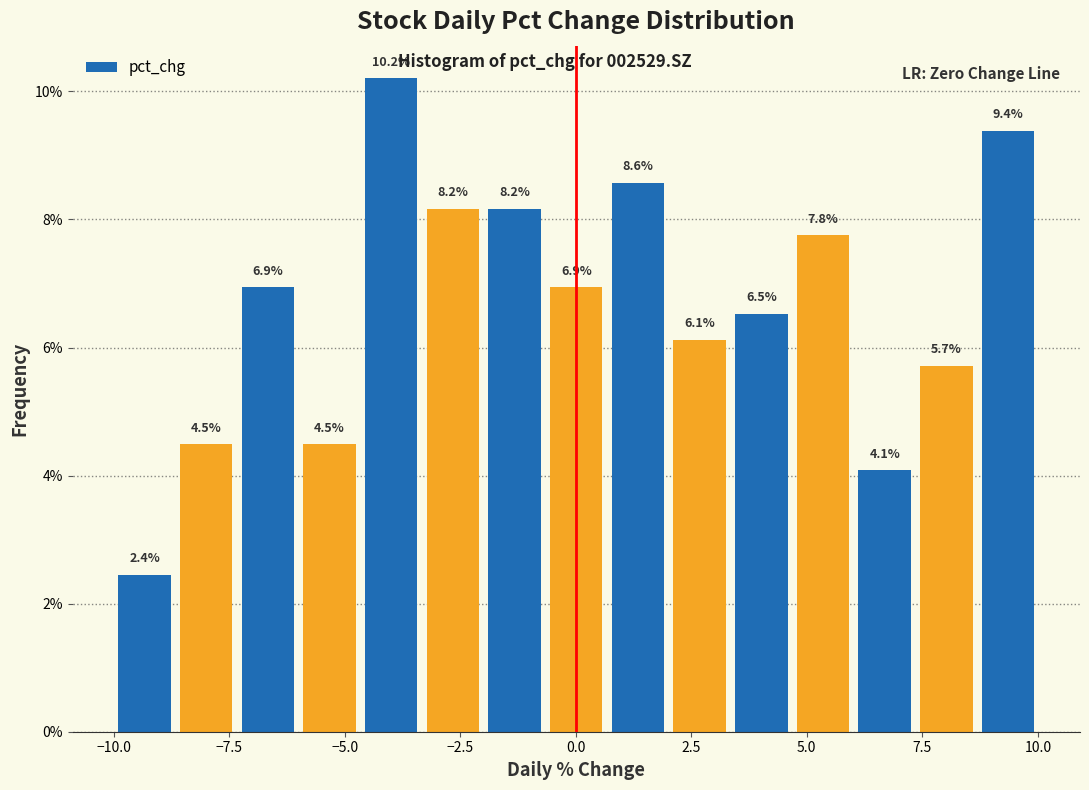

Read against the x-axis, roughly where is the centre of the tallest bar?

-4.0